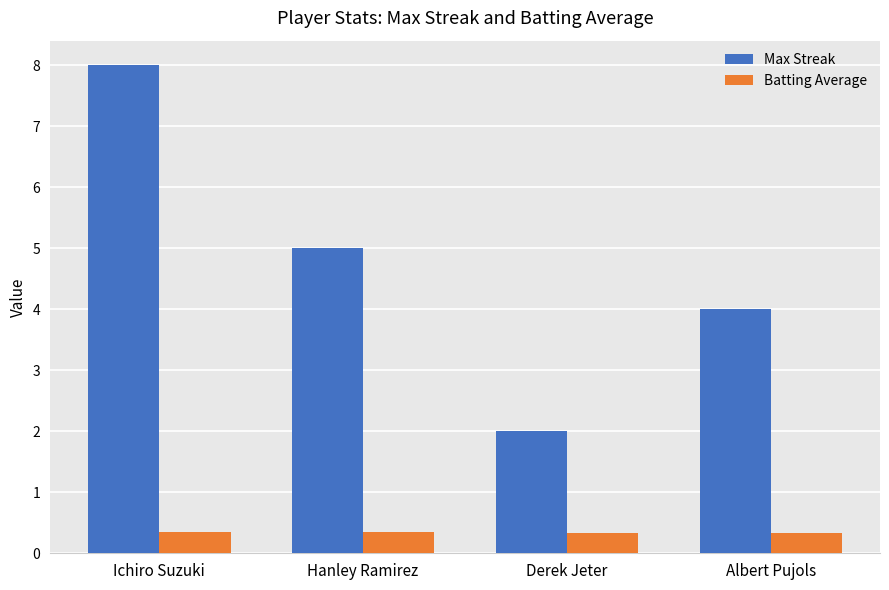

How many bars are there in total?

8